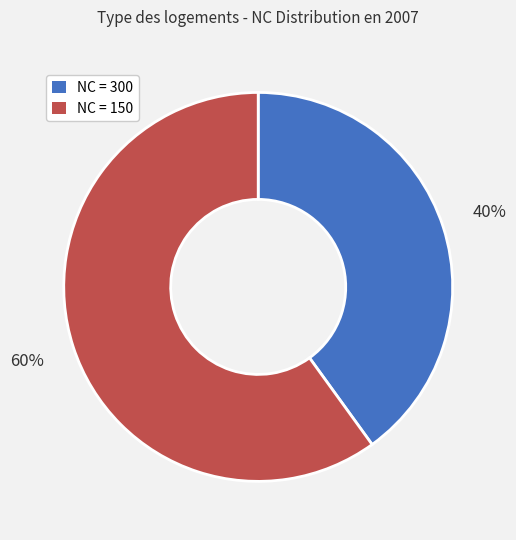

Which has a higher value, NC = 300 or NC = 150?

NC = 150